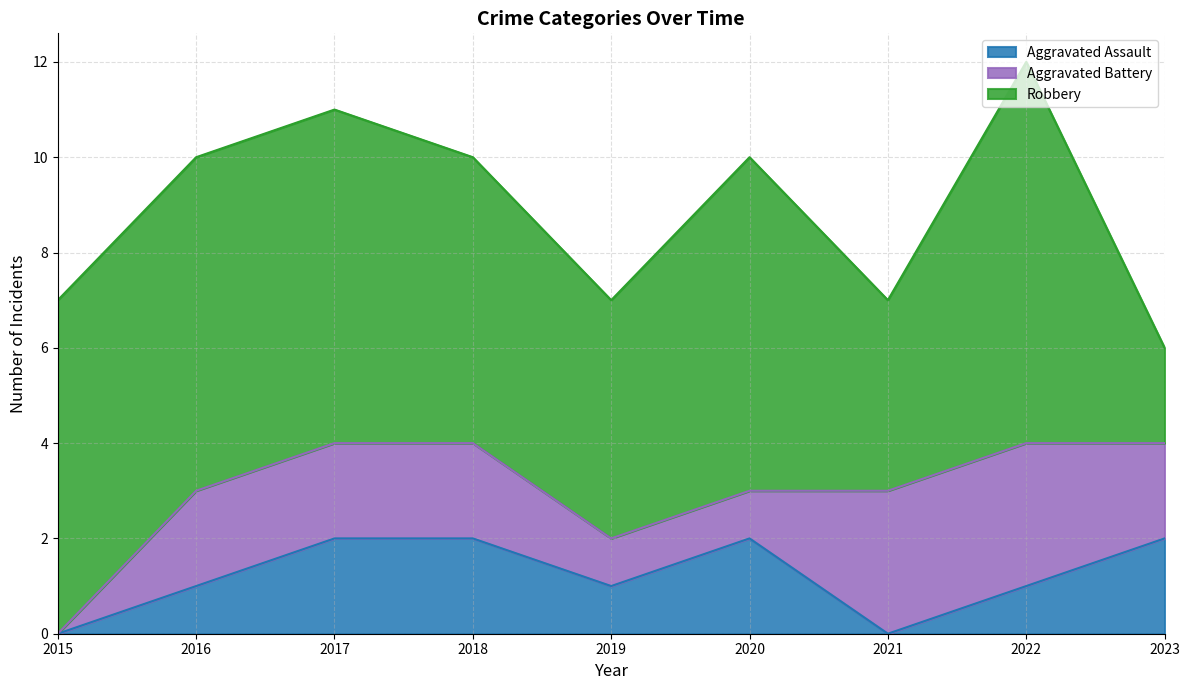

The Robbery series shows 12 at 2015. True or false?

False